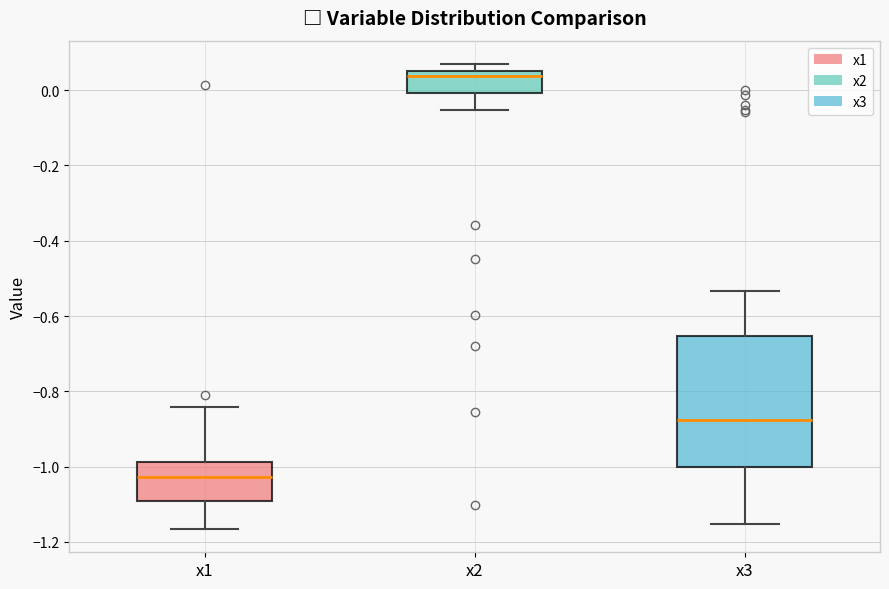

Which box has the highest median line?

x2